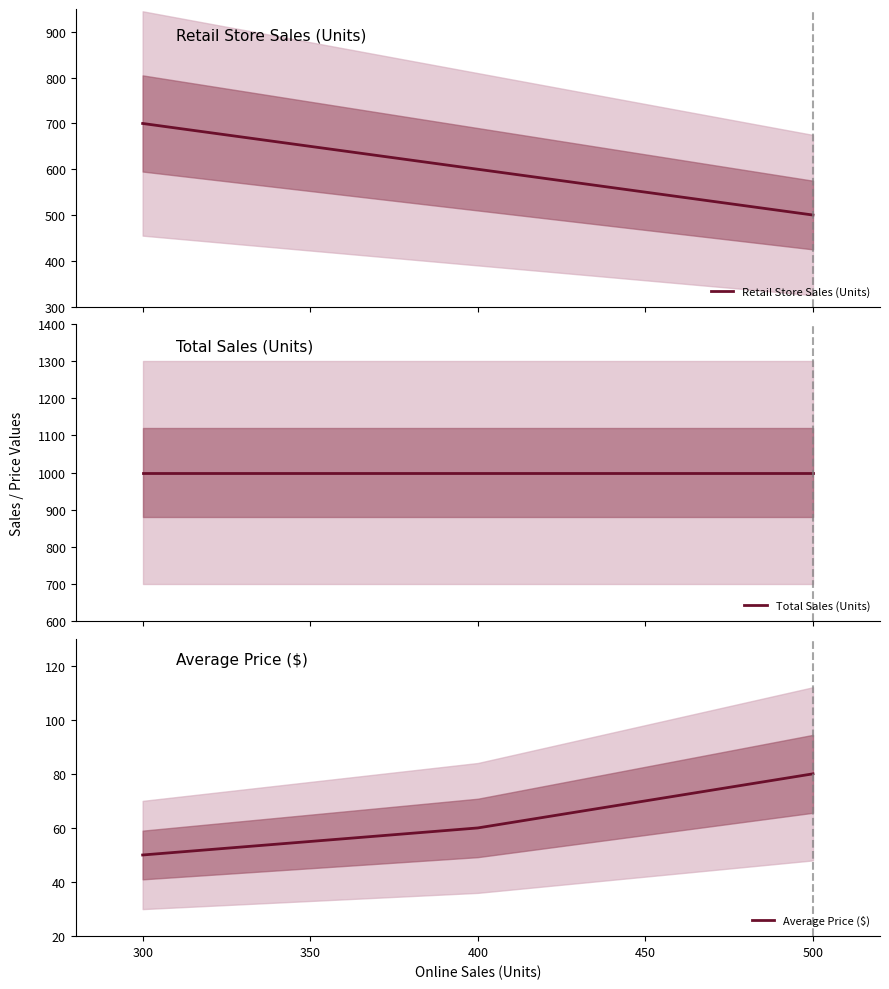

What is the value of the Average Price ($) point at the 4th from the left?

80